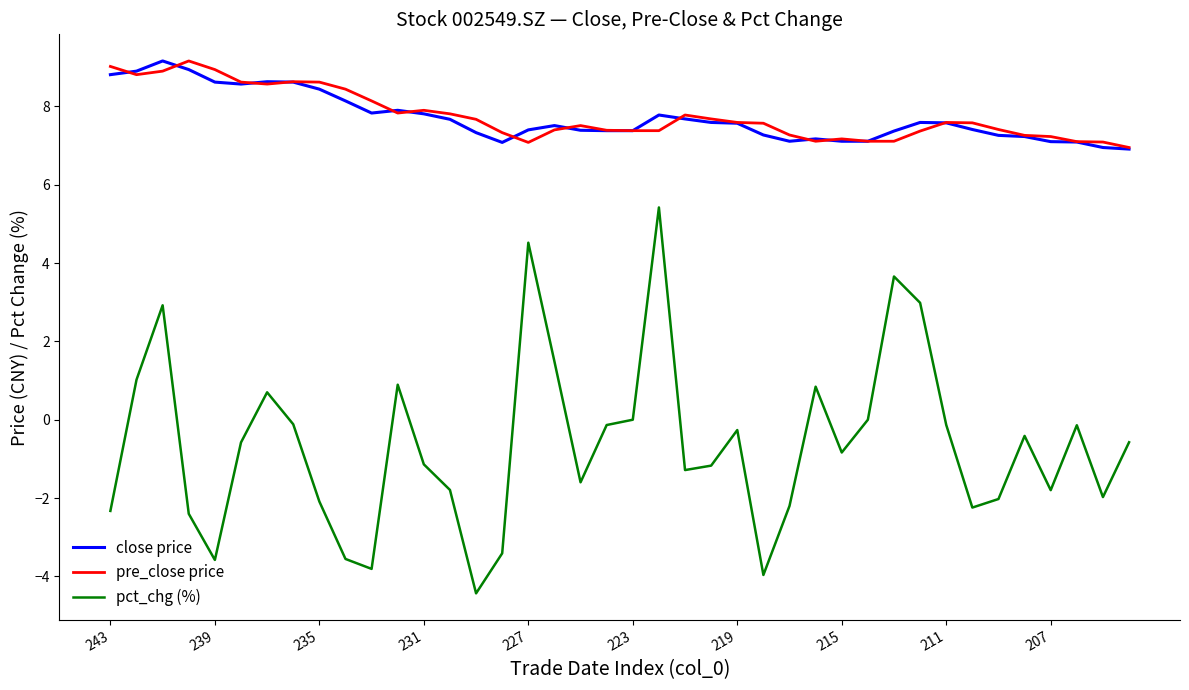

What is the maximum value shown in the chart?

9.2